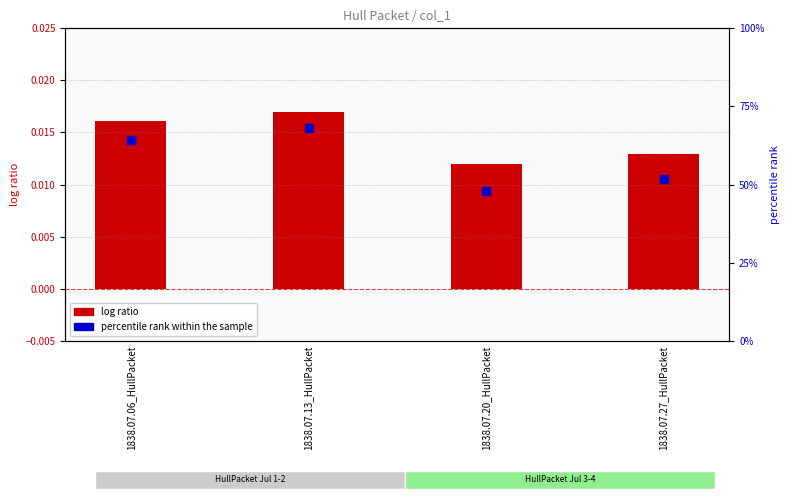

Which series reaches the maximum Y coordinate?

percentile rank within the sample